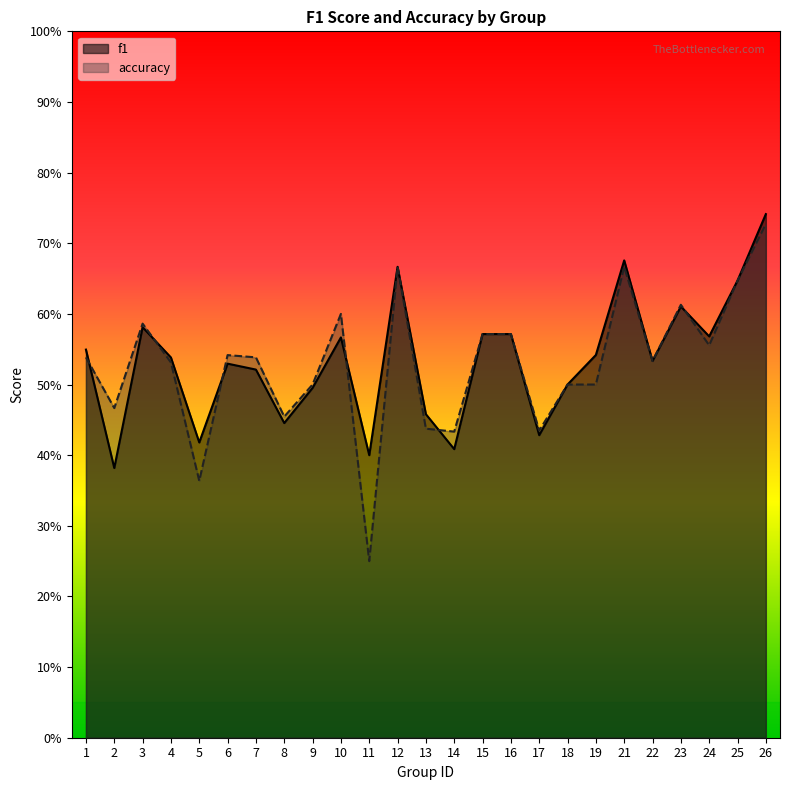

Reading left to right, extract all data points from this chart.

f1: 0.5	0.4	0.6	0.5	0.4	0.5	0.5	0.4	0.5	0.6	0.4	0.7	0.5	0.4	0.6	0.6	0.4	0.5	0.5	0.7	0.5	0.6	0.6	0.6	0.7
accuracy: 0.5	0.5	0.6	0.5	0.4	0.5	0.5	0.5	0.5	0.6	0.2	0.7	0.4	0.4	0.6	0.6	0.4	0.5	0.5	0.7	0.5	0.6	0.6	0.6	0.7